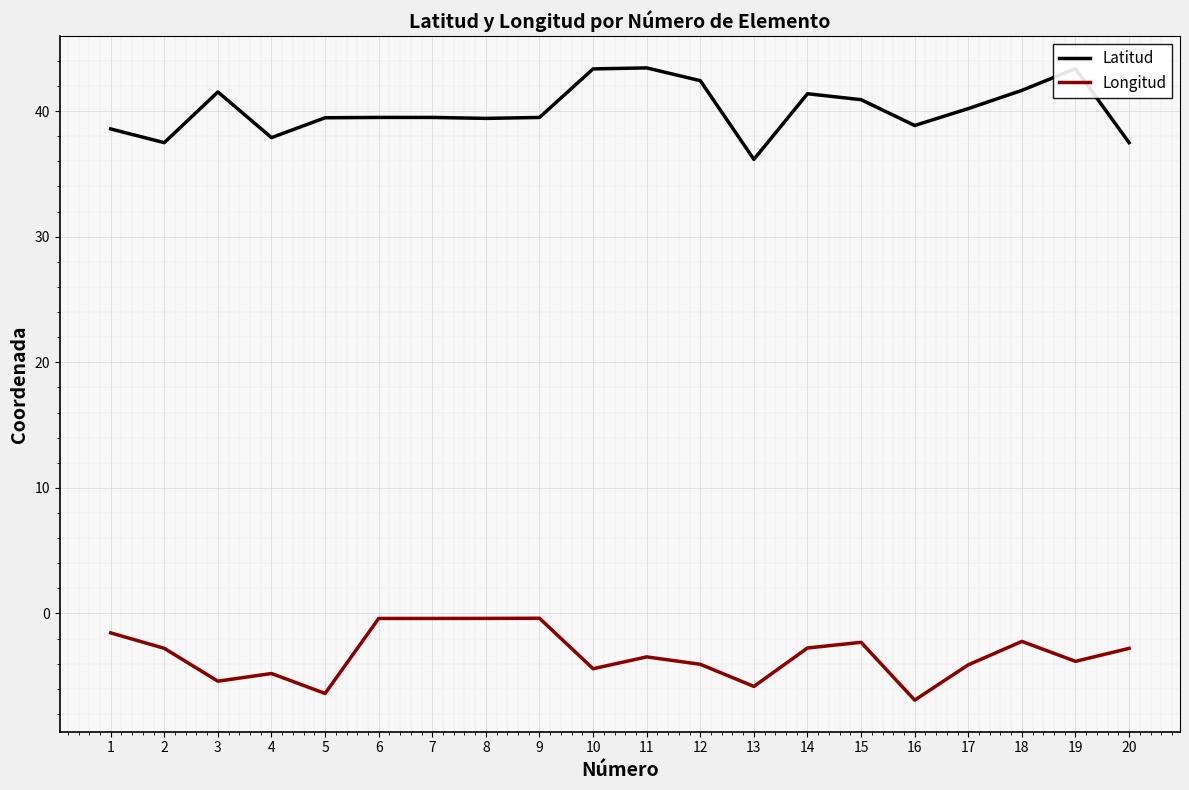

Is the value of Longitud at 20 greater than the value of Latitud at 11?

No